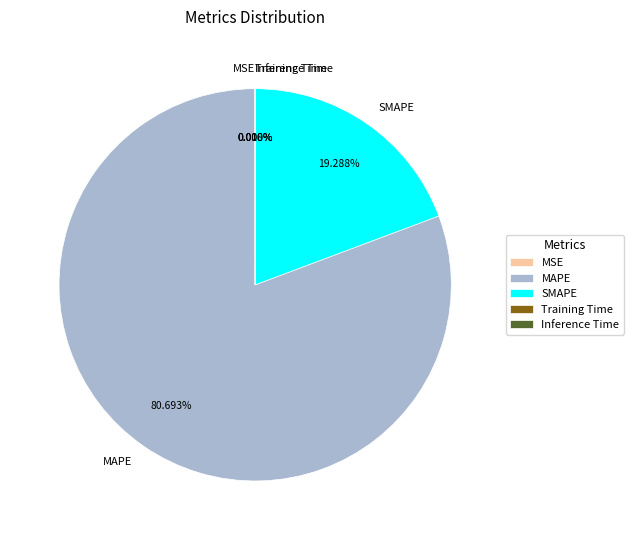

Which slice represents more than half of the pie?

MAPE